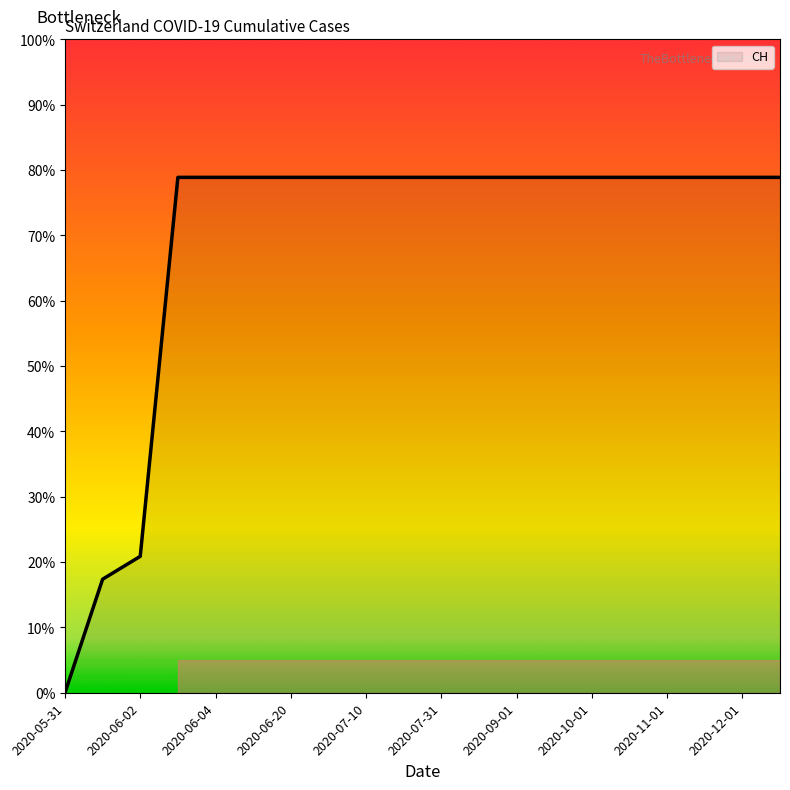

Is this an area chart (filled region under the line)?

No